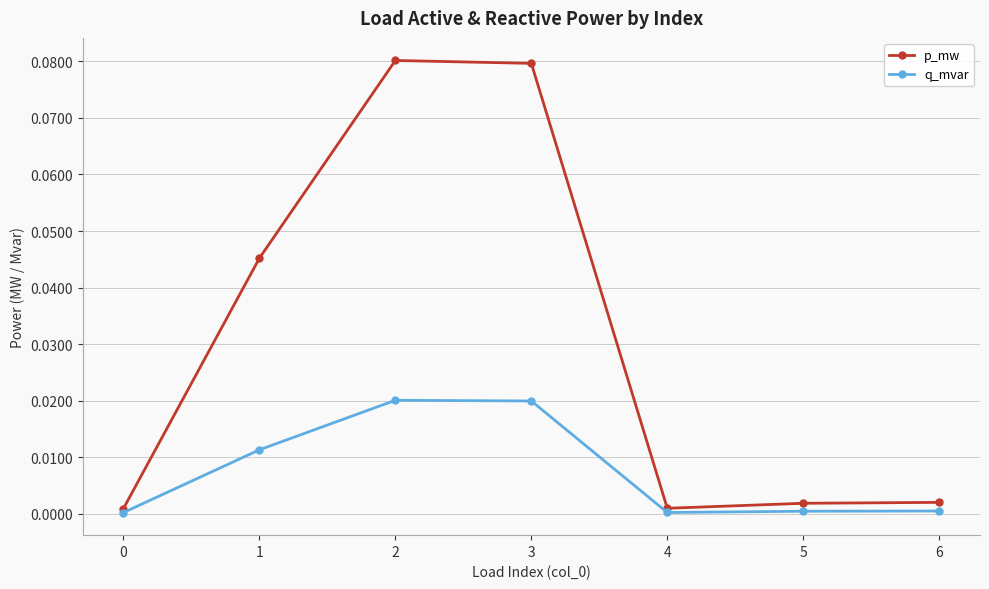

List the series in order of their peak value, lowest first.

q_mvar, p_mw